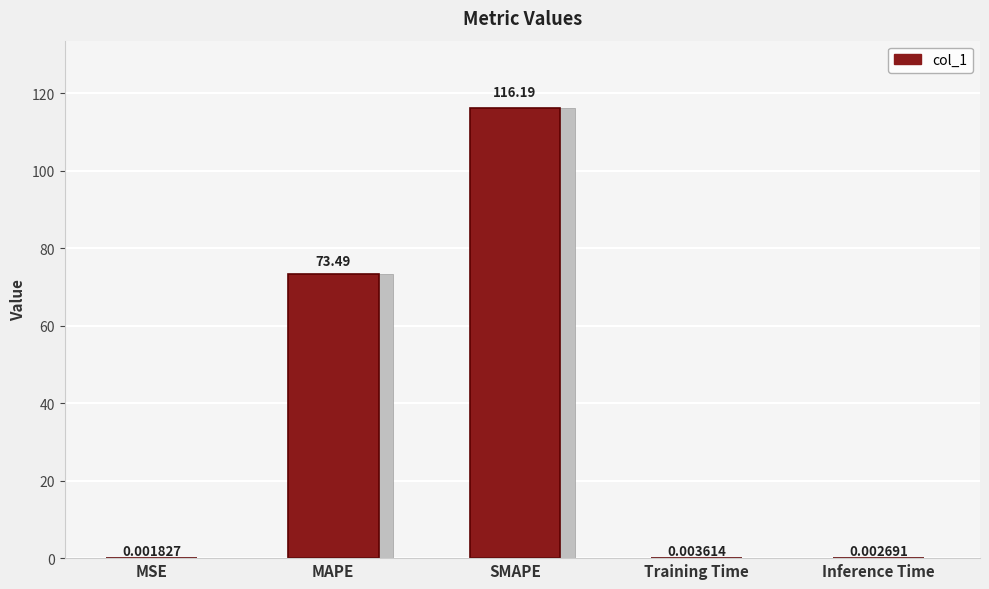

True or false: the data shows 0.0 at Training Time.

False